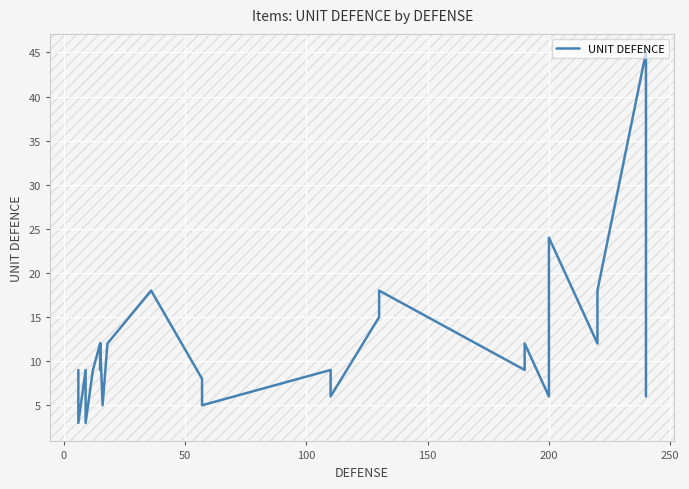

How many series are shown in this chart?

1